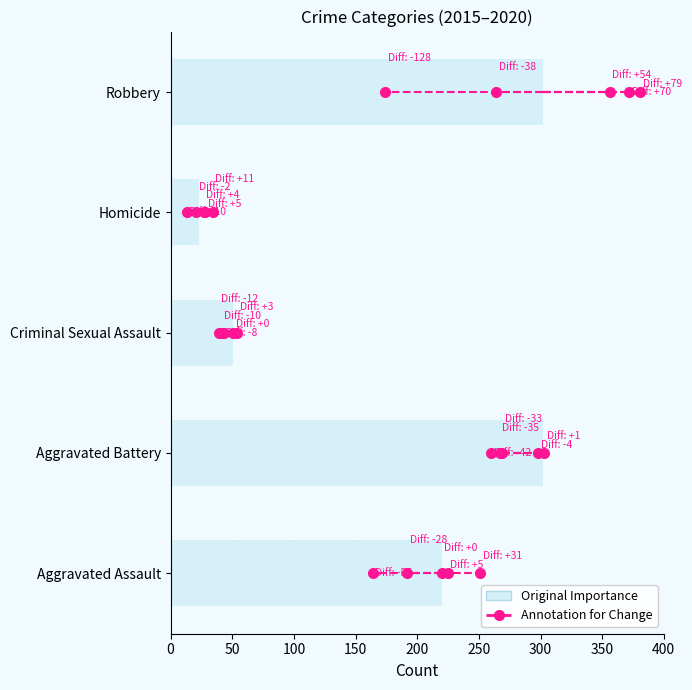

Is it true that the value at Aggravated Assault is 144?

False